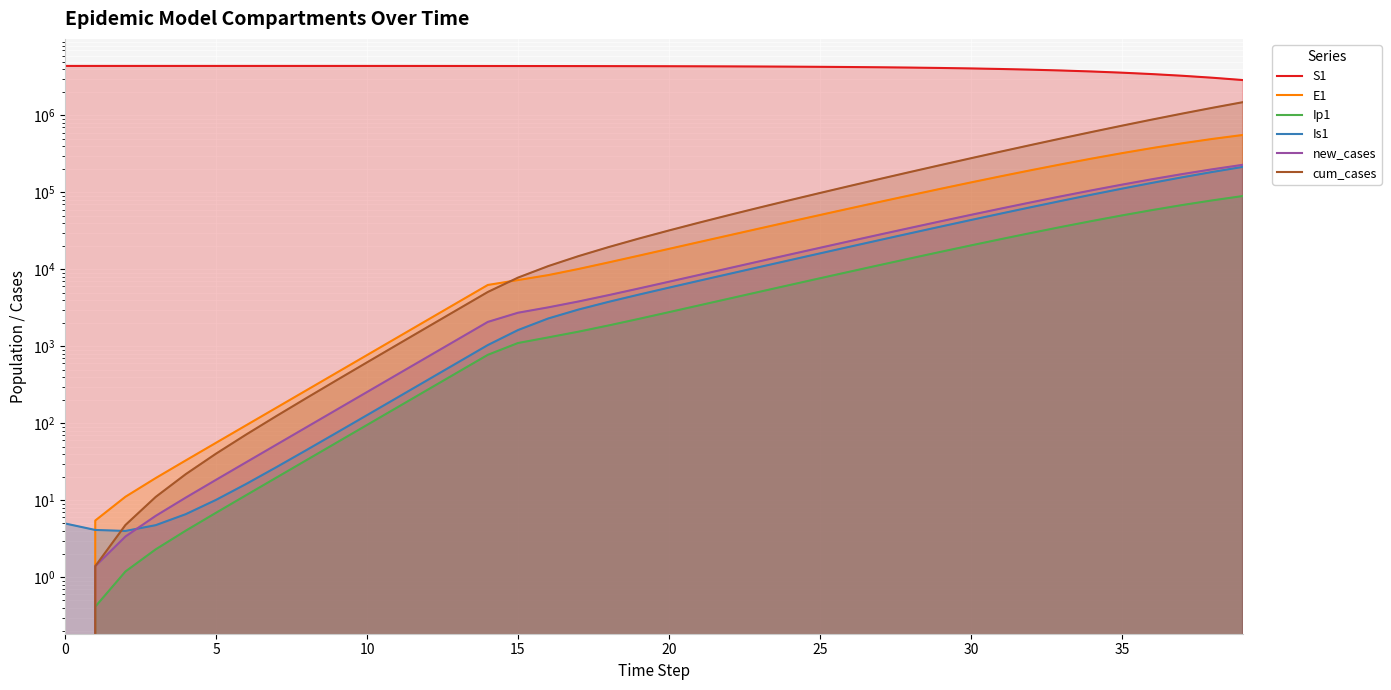

At which category is the sum across all series the highest?

39